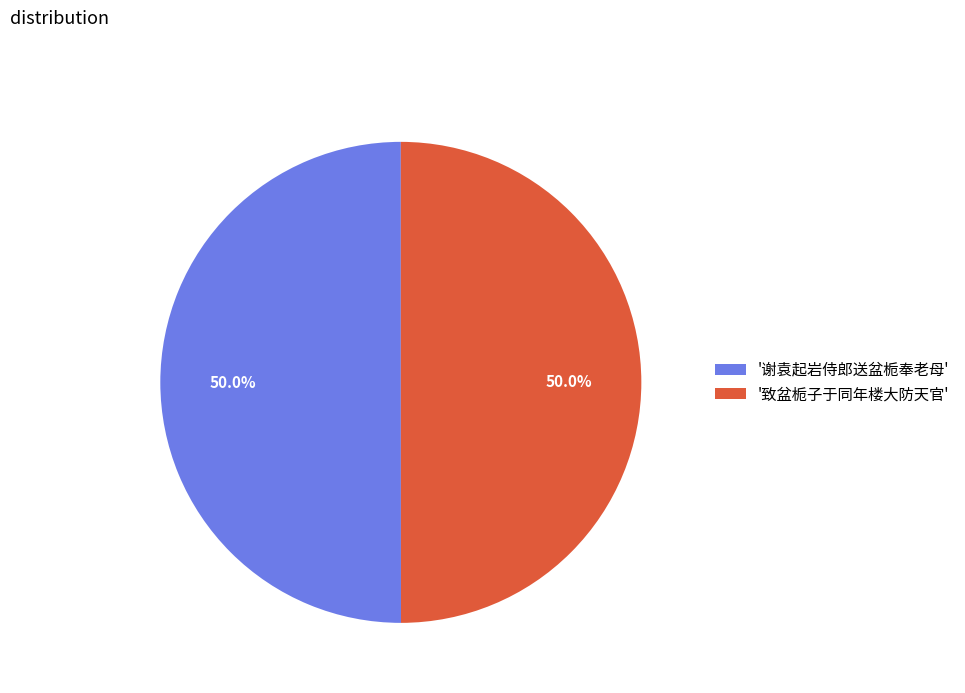

To the nearest percent, what is the average slice percentage?

50%